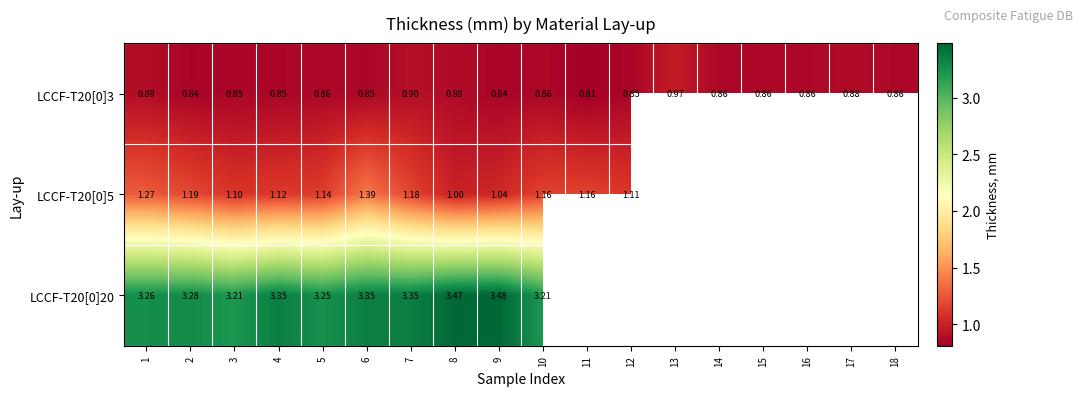

What is the difference between the second highest and minimum values in the LCCF-T20[0]3 series?

0.1